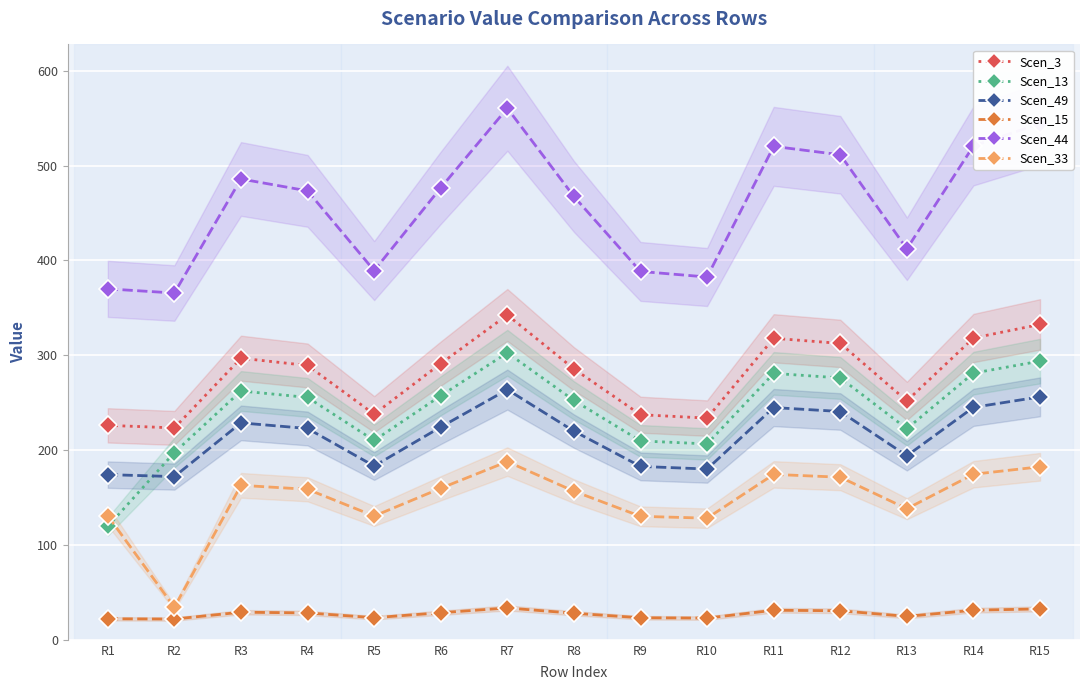

Between R2 and R10, which series saw the biggest shift?

Scen_33